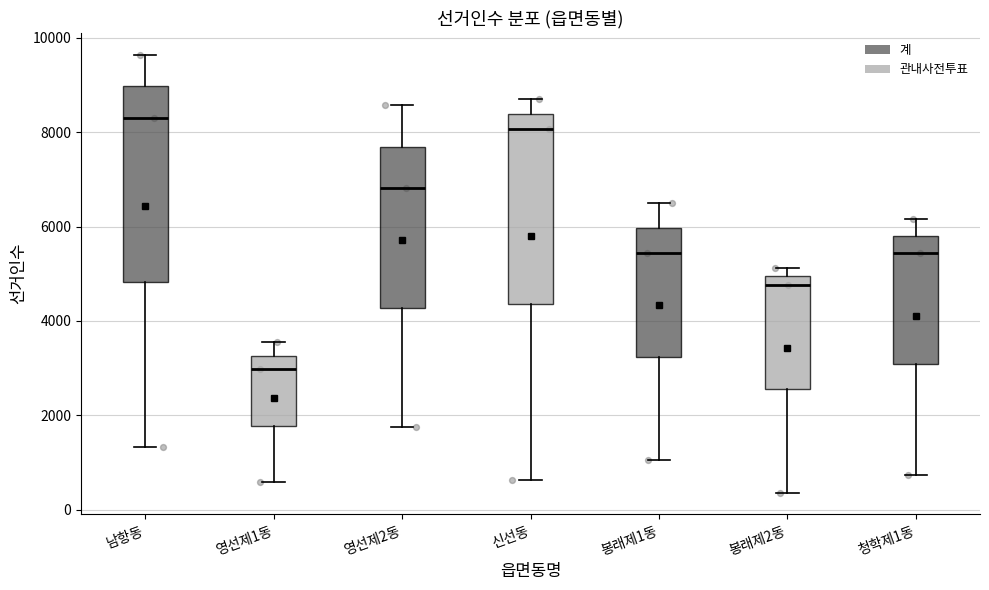

Reading left to right, read every box against the y-axis: the position of its median line, the range the box covers, and the ends of its whiskers. The values are not printed on the chart, so give them approximately, as read against the axis.

남항동: median 8400, box 4800 to 9000, whiskers 1400 to 9600
영선제1동: median 3000, box 1800 to 3200, whiskers 600 to 3600
영선제2동: median 6800, box 4200 to 7600, whiskers 1800 to 8600
신선동: median 8000, box 4400 to 8400, whiskers 600 to 8800
봉래제1동: median 5400, box 3200 to 6000, whiskers 1000 to 6400
봉래제2동: median 4800, box 2600 to 5000, whiskers 400 to 5200
청학제1동: median 5400, box 3000 to 5800, whiskers 800 to 6200